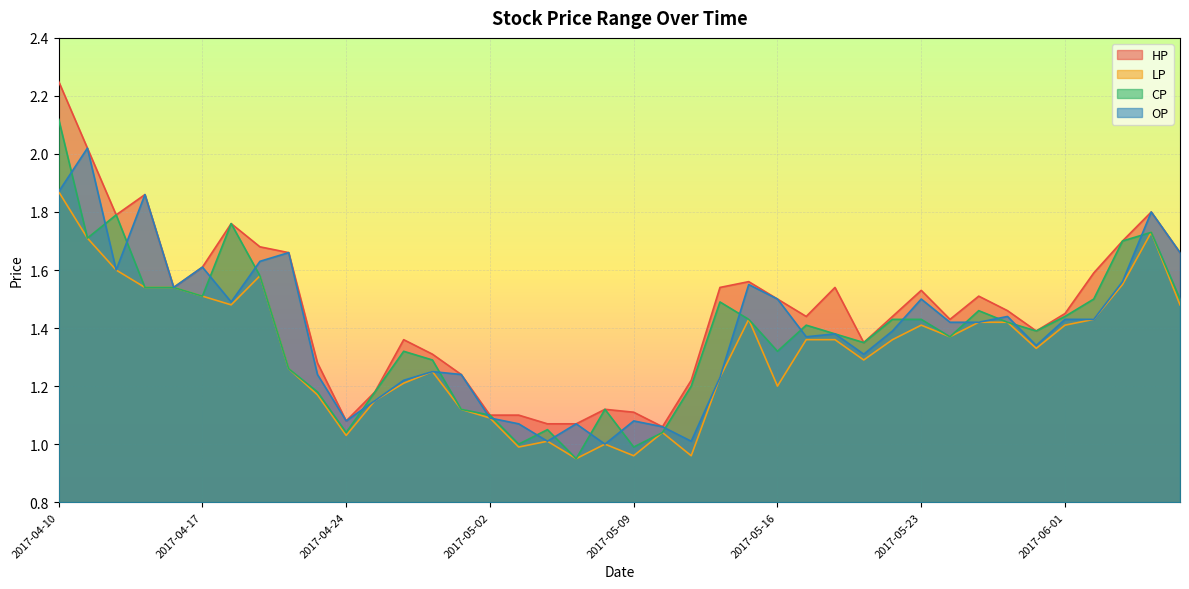

Reading left to right, transcribe all the data shown in this chart.

HP: 2.2	2.0	1.8	1.9	1.5	1.6	1.8	1.7	1.7	1.3	1.1	1.2	1.4	1.3	1.2	1.1	1.1	1.1	1.1	1.1	1.1	1.1	1.2	1.5	1.6	1.5	1.4	1.5	1.4	1.4	1.5	1.4	1.5	1.5	1.4	1.4	1.6	1.7	1.8	1.7
LP: 1.9	1.7	1.6	1.5	1.5	1.5	1.5	1.6	1.3	1.2	1.0	1.1	1.2	1.2	1.1	1.1	1.0	1.0	0.9	1.0	1.0	1.0	1.0	1.2	1.4	1.2	1.4	1.4	1.3	1.4	1.4	1.4	1.4	1.4	1.3	1.4	1.4	1.6	1.7	1.5
CP: 2.1	1.7	1.8	1.5	1.5	1.5	1.8	1.6	1.3	1.2	1.0	1.2	1.3	1.3	1.1	1.1	1.0	1.1	0.9	1.1	1.0	1.0	1.2	1.5	1.4	1.3	1.4	1.4	1.4	1.4	1.4	1.4	1.5	1.4	1.4	1.4	1.5	1.7	1.7	1.5
OP: 1.9	2.0	1.6	1.9	1.5	1.6	1.5	1.6	1.7	1.2	1.1	1.1	1.2	1.2	1.2	1.1	1.1	1.0	1.1	1.0	1.1	1.1	1.0	1.2	1.6	1.5	1.4	1.4	1.3	1.4	1.5	1.4	1.4	1.4	1.3	1.4	1.4	1.6	1.8	1.7